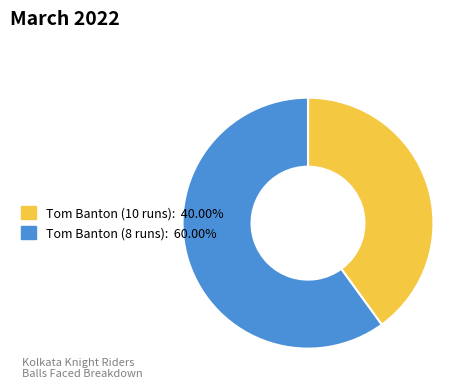

Count the number of slices in the pie.

2